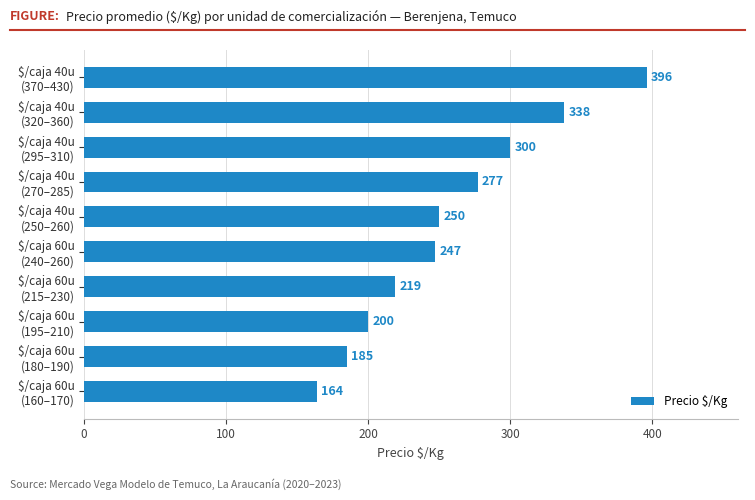

Rank the categories by value from lowest to highest.

$/caja 60u
(160–170), $/caja 60u
(180–190), $/caja 60u
(195–210), $/caja 60u
(215–230), $/caja 60u
(240–260), $/caja 40u
(250–260), $/caja 40u
(270–285), $/caja 40u
(295–310), $/caja 40u
(320–360), $/caja 40u
(370–430)